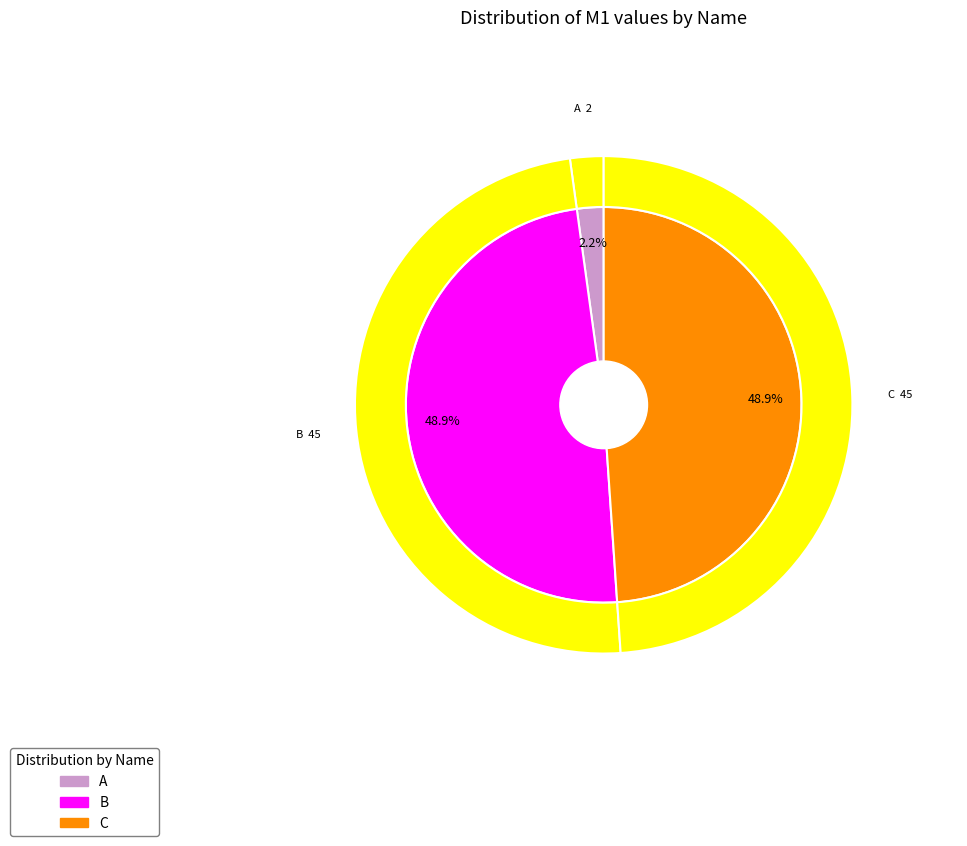

Does any single category account for the majority?

No